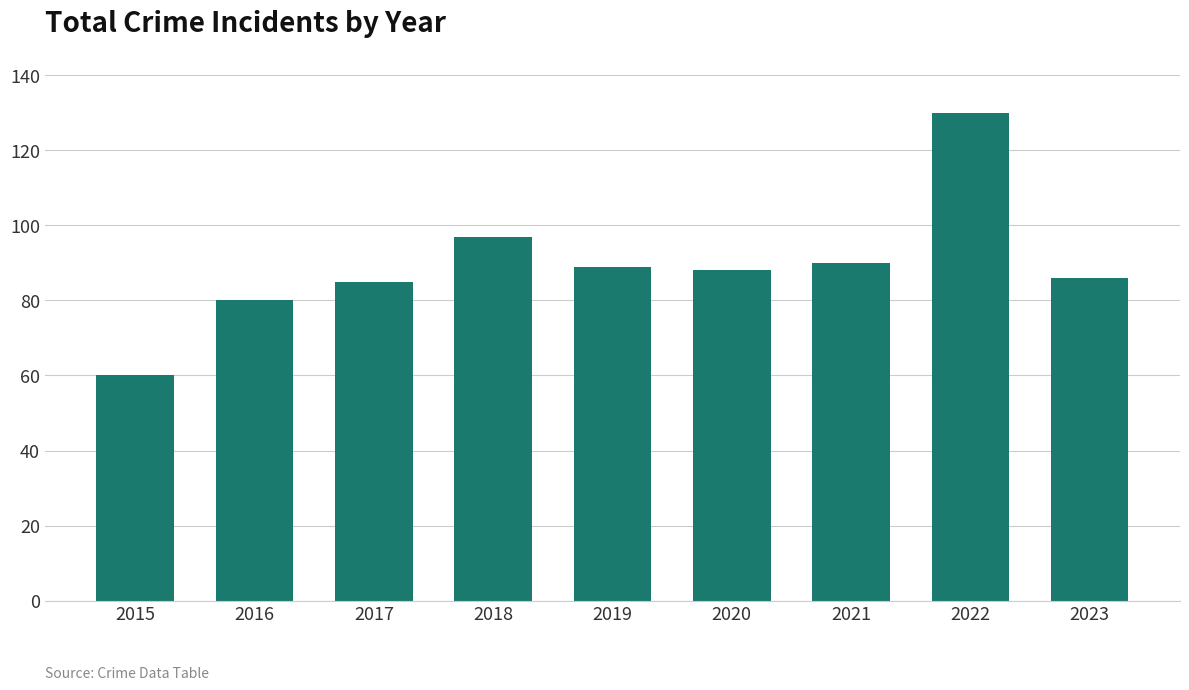

What is the change in value from 2021 to 2023?

-4